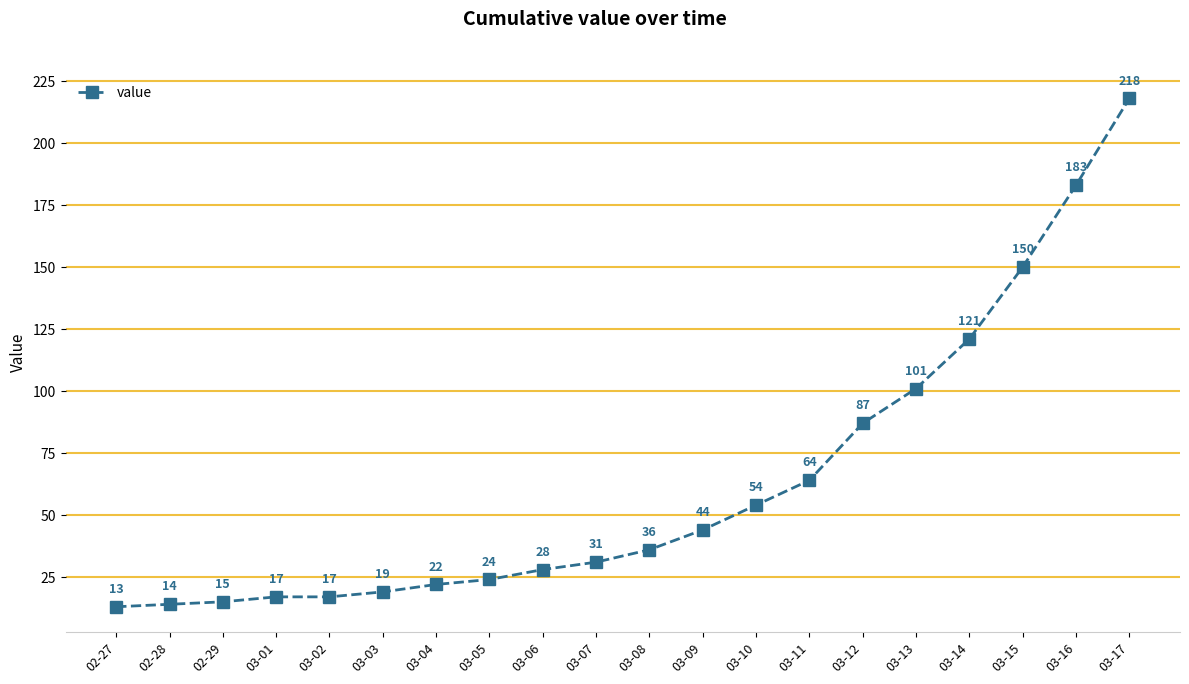

How many series are shown in this chart?

1